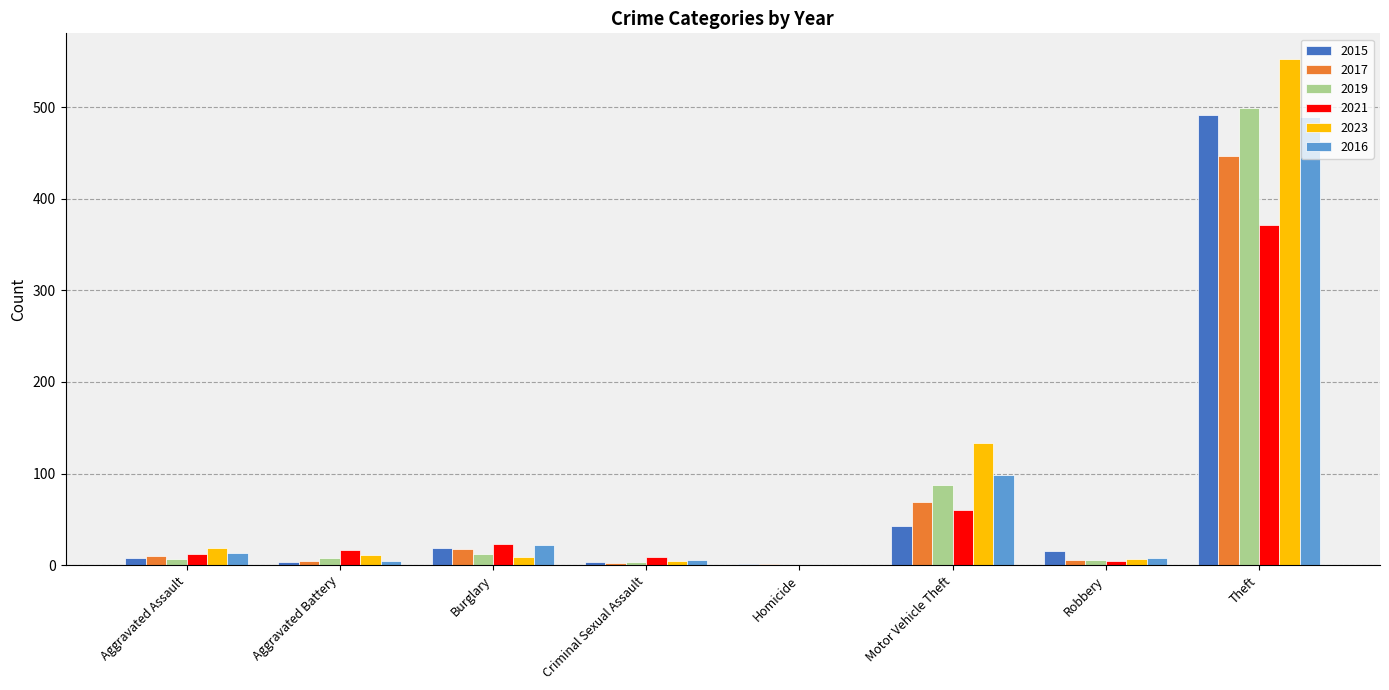

The value of 2016 at Homicide is 0. True or false?

True